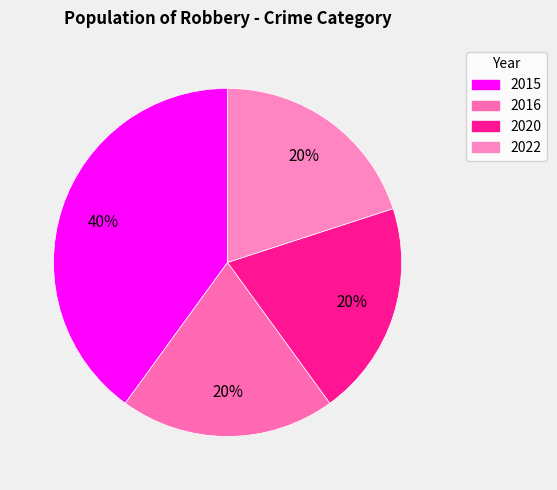

Is the sum of 2022 and 2015 greater than half?

Yes